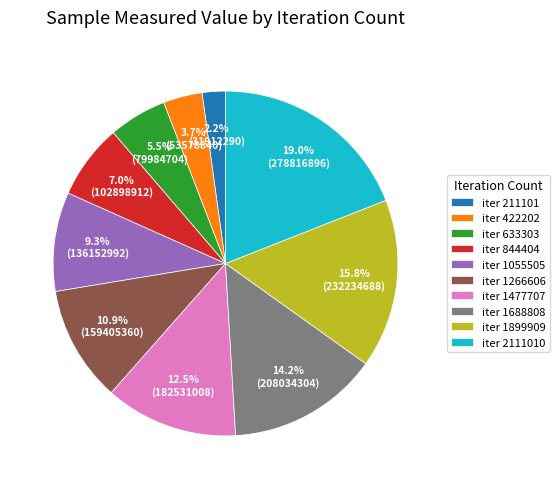

Rank the categories by value from lowest to highest.

iter 211101, iter 422202, iter 633303, iter 844404, iter 1055505, iter 1266606, iter 1477707, iter 1688808, iter 1899909, iter 2111010